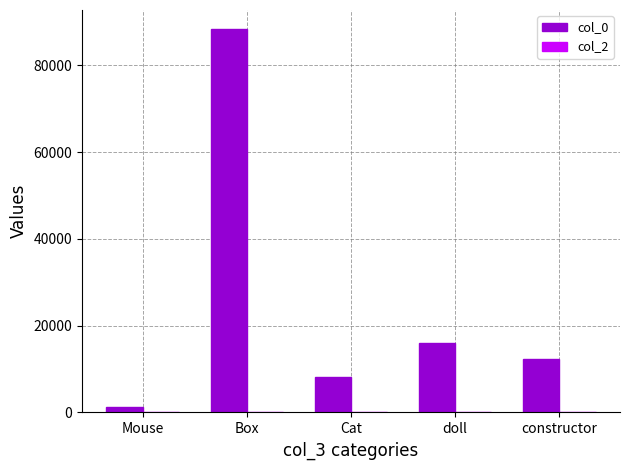

At which category is the sum across all series the highest?

Box